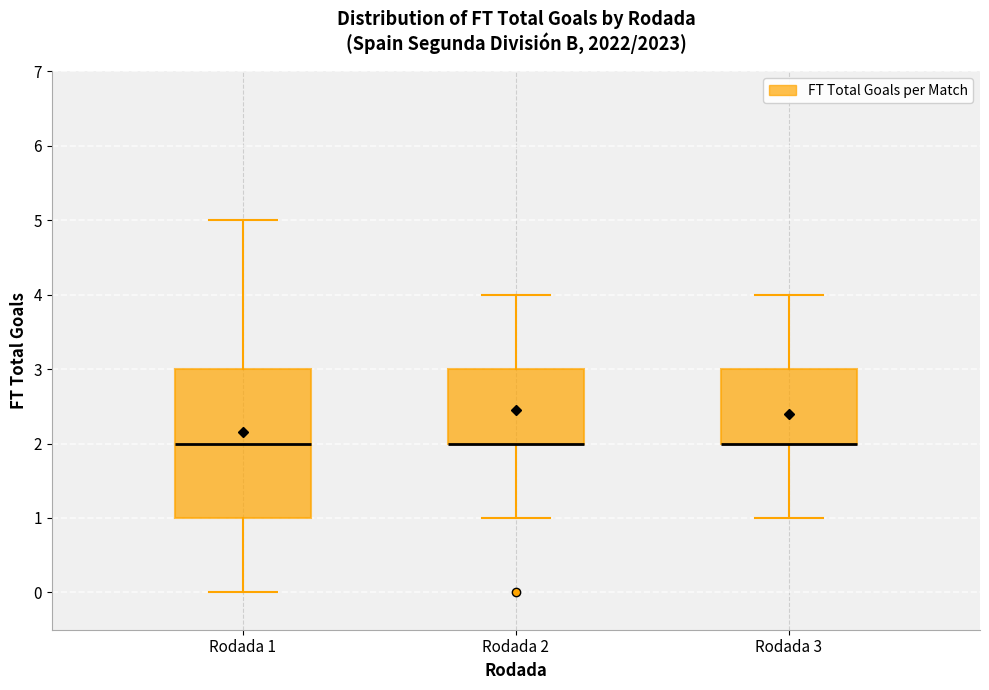

Where does the upper whisker of the box for Rodada 3 end on the y-axis? The values are not printed on the chart, so give them approximately, as read against the axis.

4